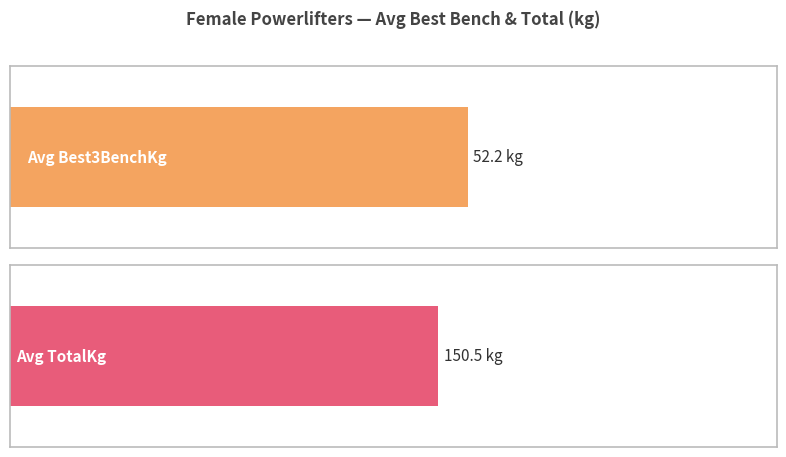

Is it true that TotalKg equals 191.8 at Lydia Forrest?

False